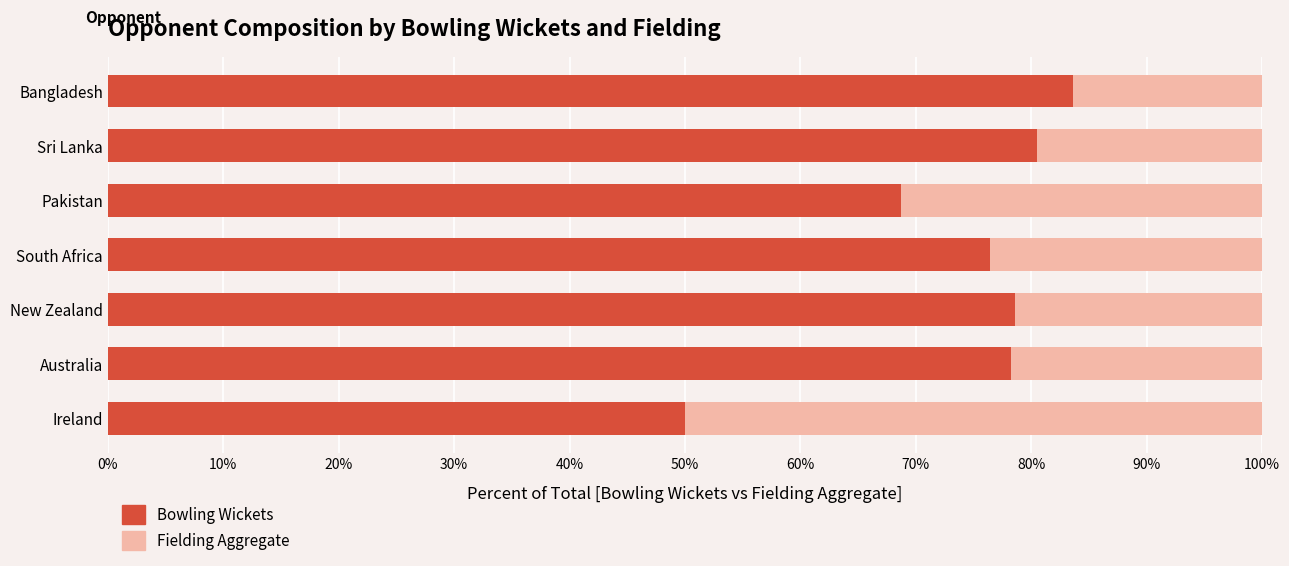

What is the sum of the Bowling Wickets values at Bangladesh and Ireland?

133.6